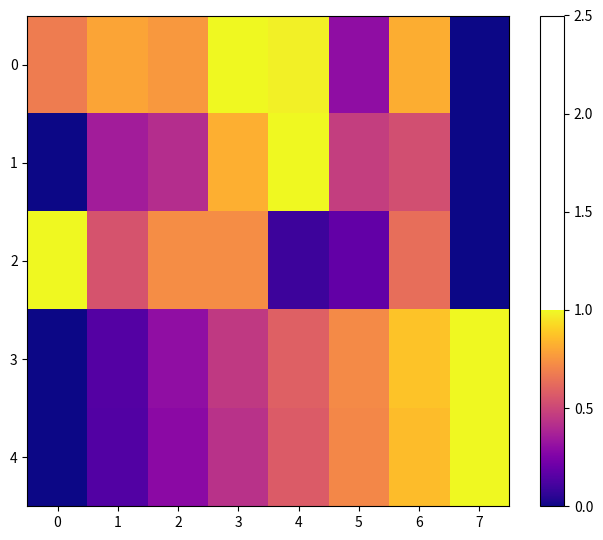

At which category is the sum across all series the highest?

6